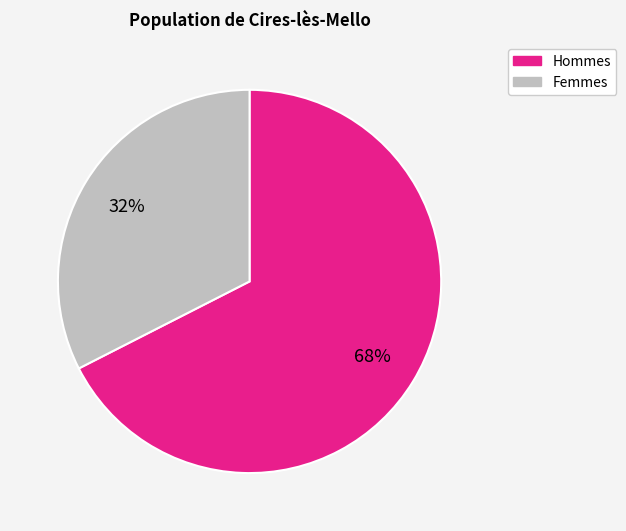

Is there any slice that represents more than half of the pie?

Yes